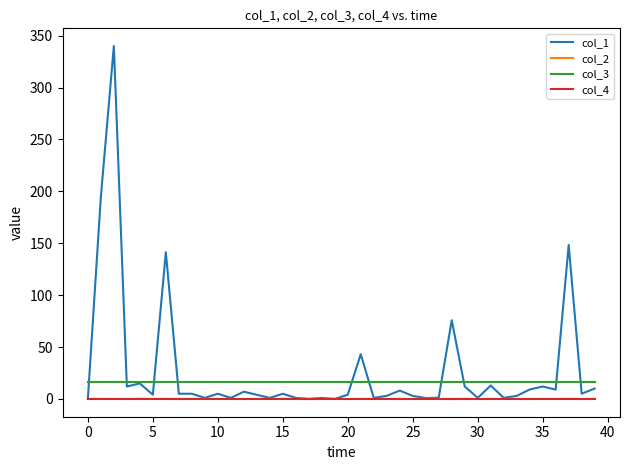

True or false: col_4 and col_3 intersect in this chart.

False